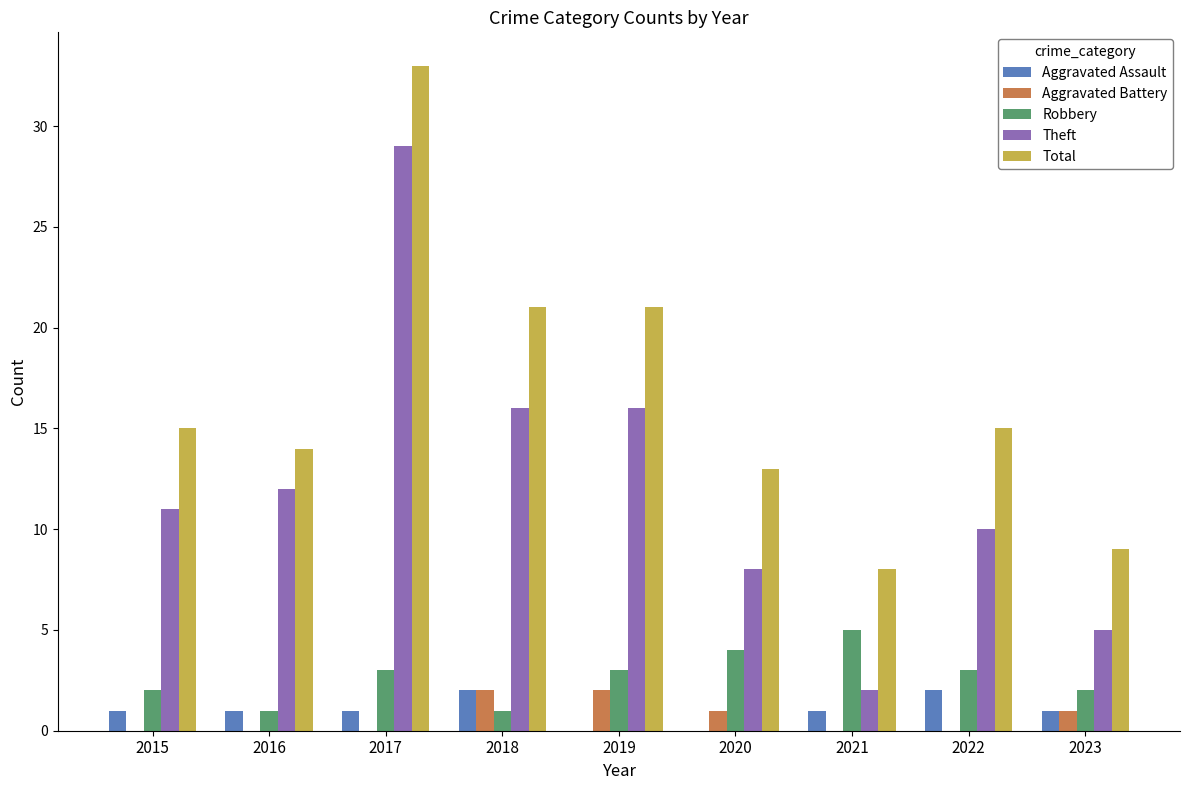

What value does the Aggravated Battery series have at 2019?

2